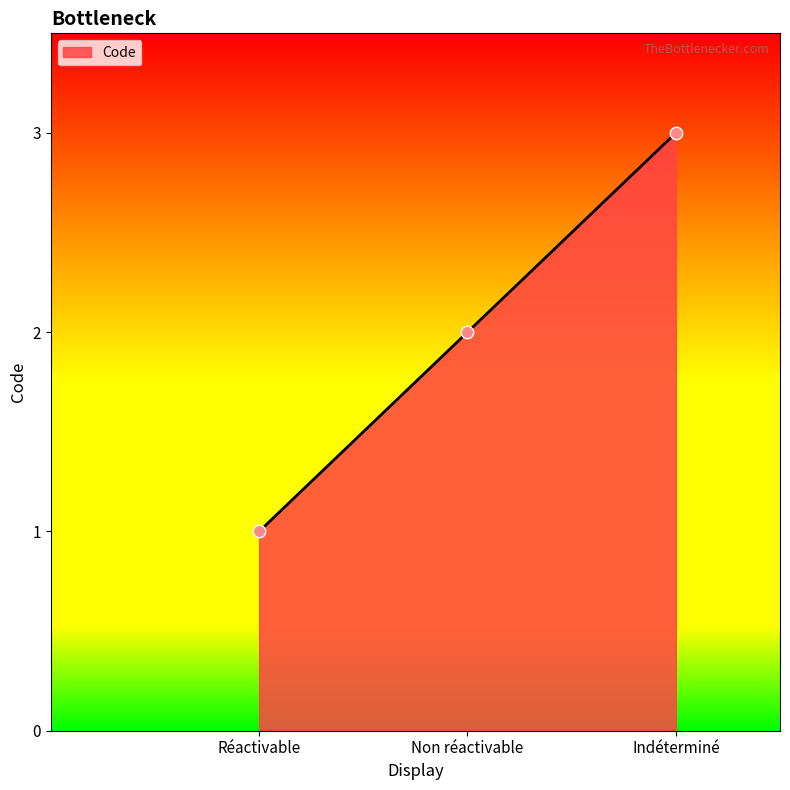

What is the change in value from Non réactivable to Indéterminé?

+1